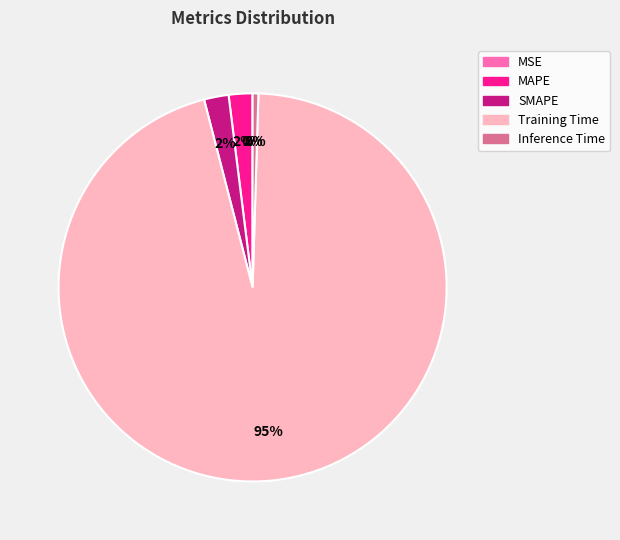

To the nearest percent, what is the average slice percentage?

20%